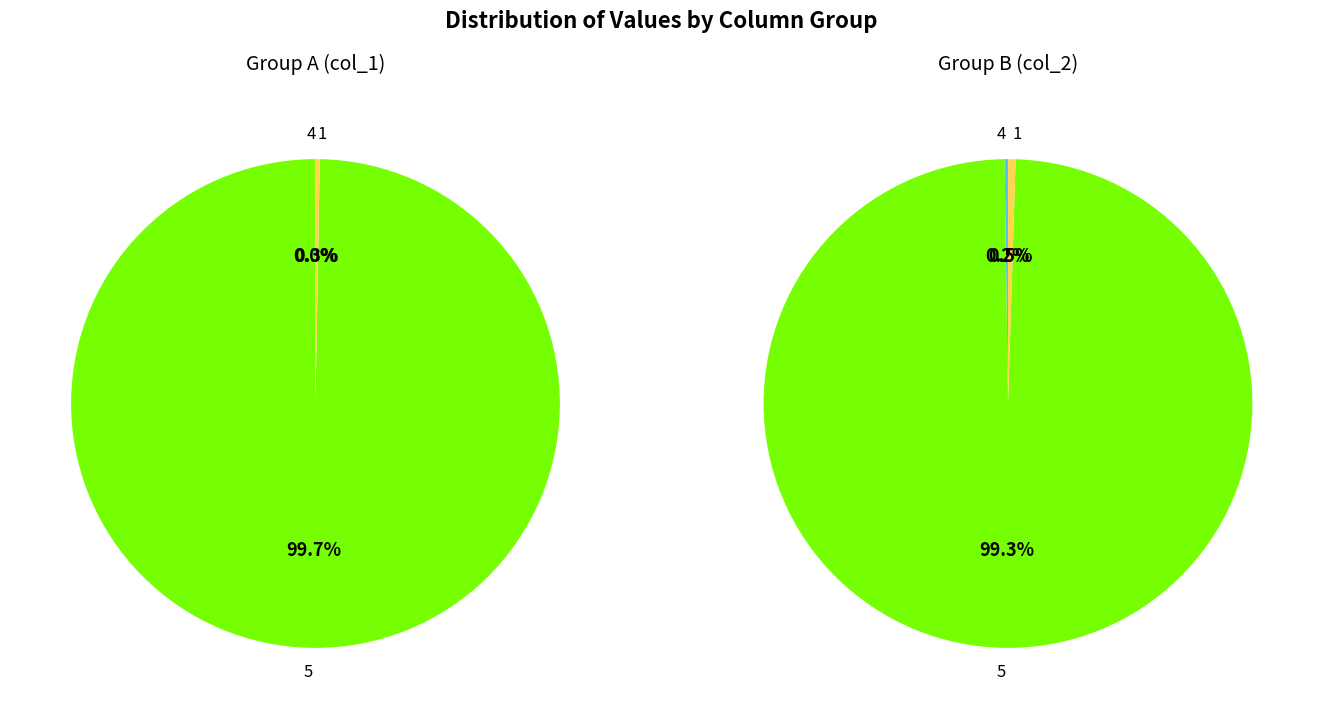

Is it true that 5 is 1% of the pie?

False